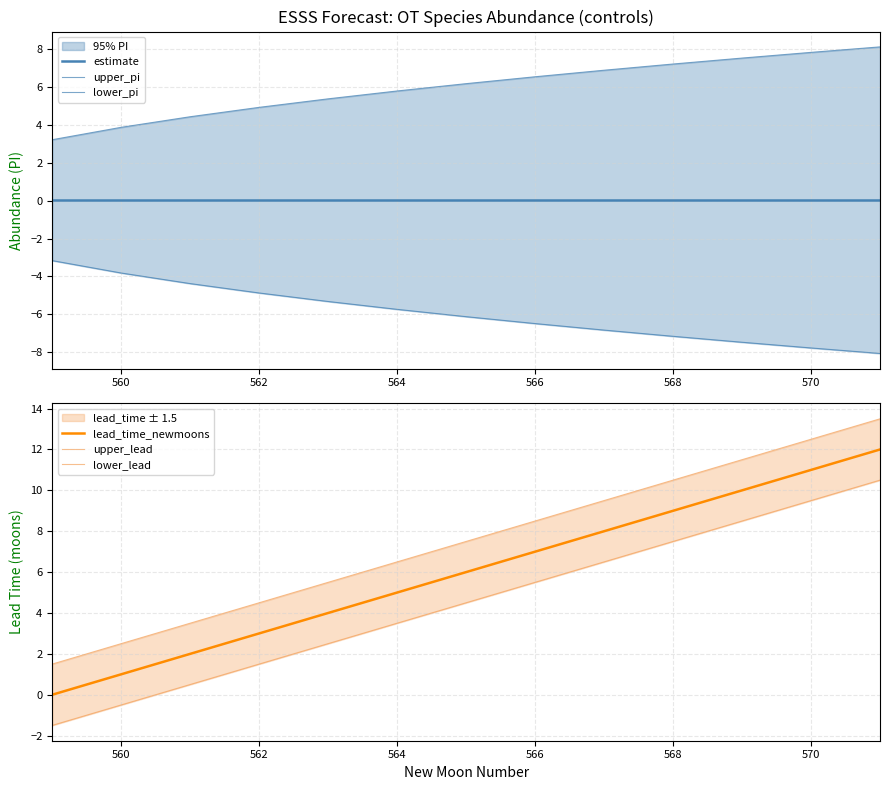

What is the highest value of the lead_time_newmoons series?

12